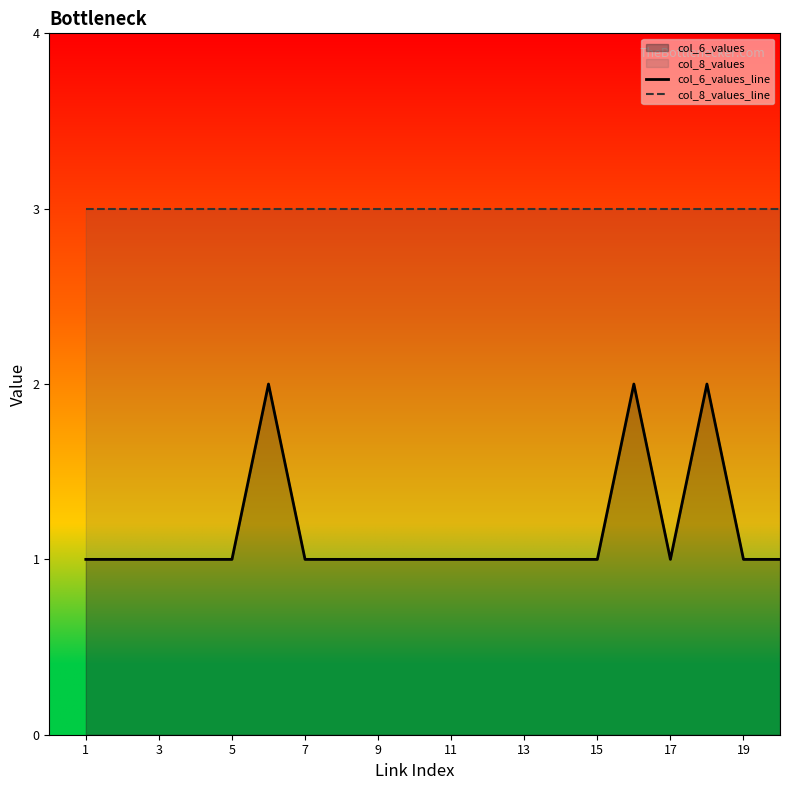

What is the highest value of the col_8_values_line series?

3